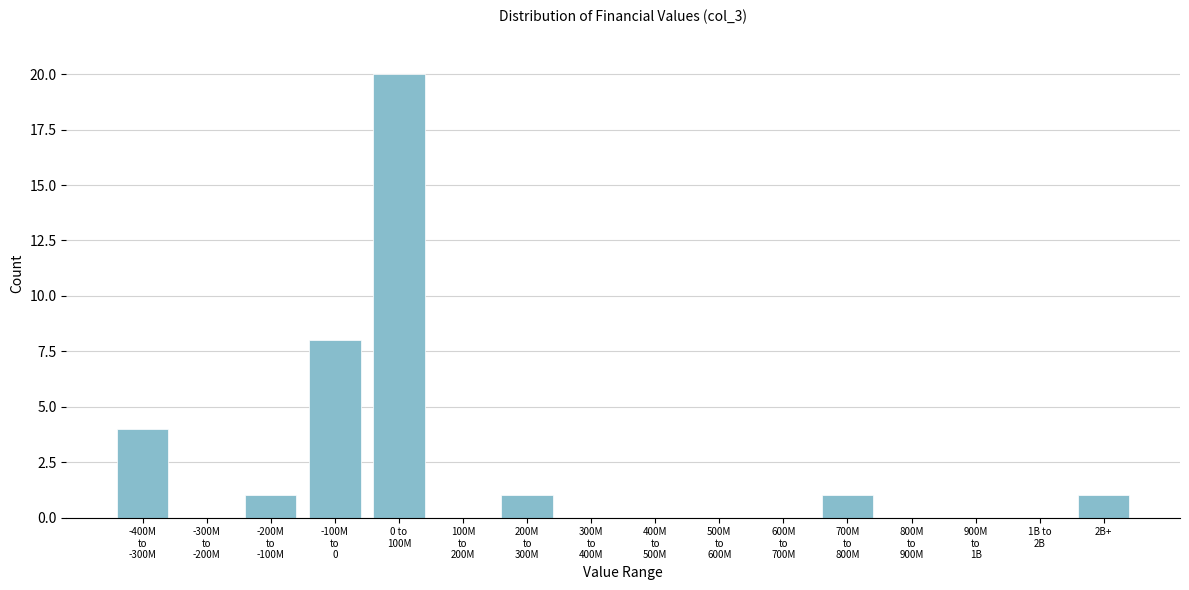

What is the greatest value displayed?

20